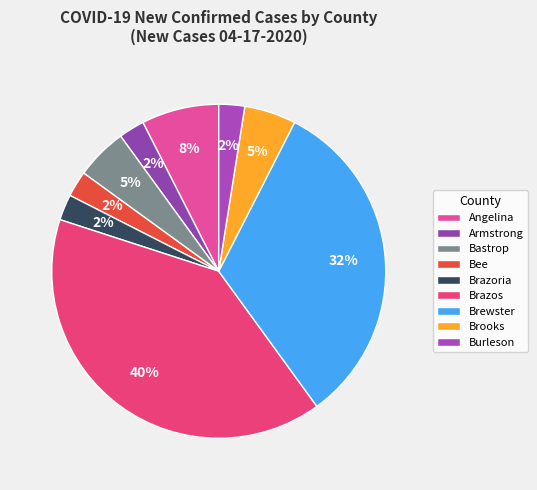

How many segments does this pie chart have?

9